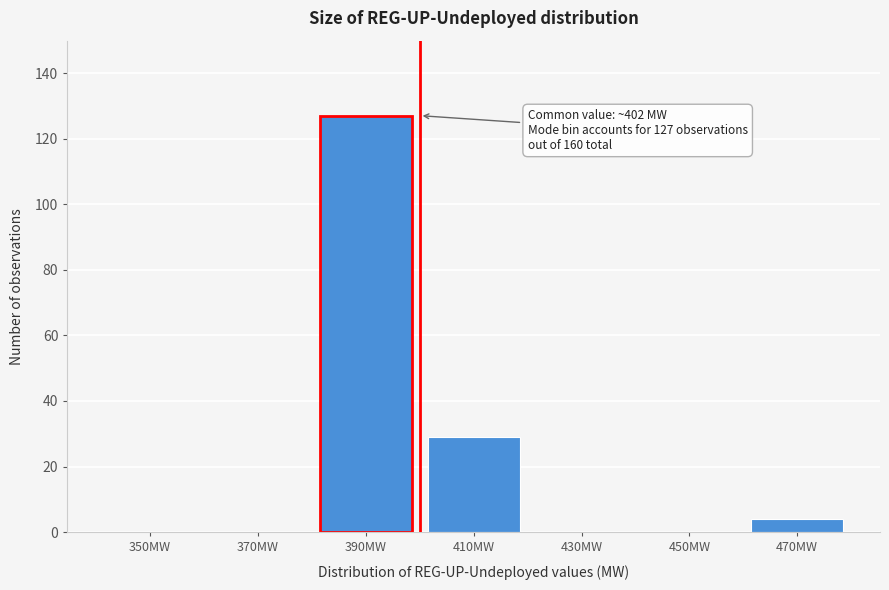

Reading left to right, transcribe all the data shown in this chart.

350MW=0	370MW=0	390MW=127	410MW=29	430MW=0	450MW=0	470MW=4